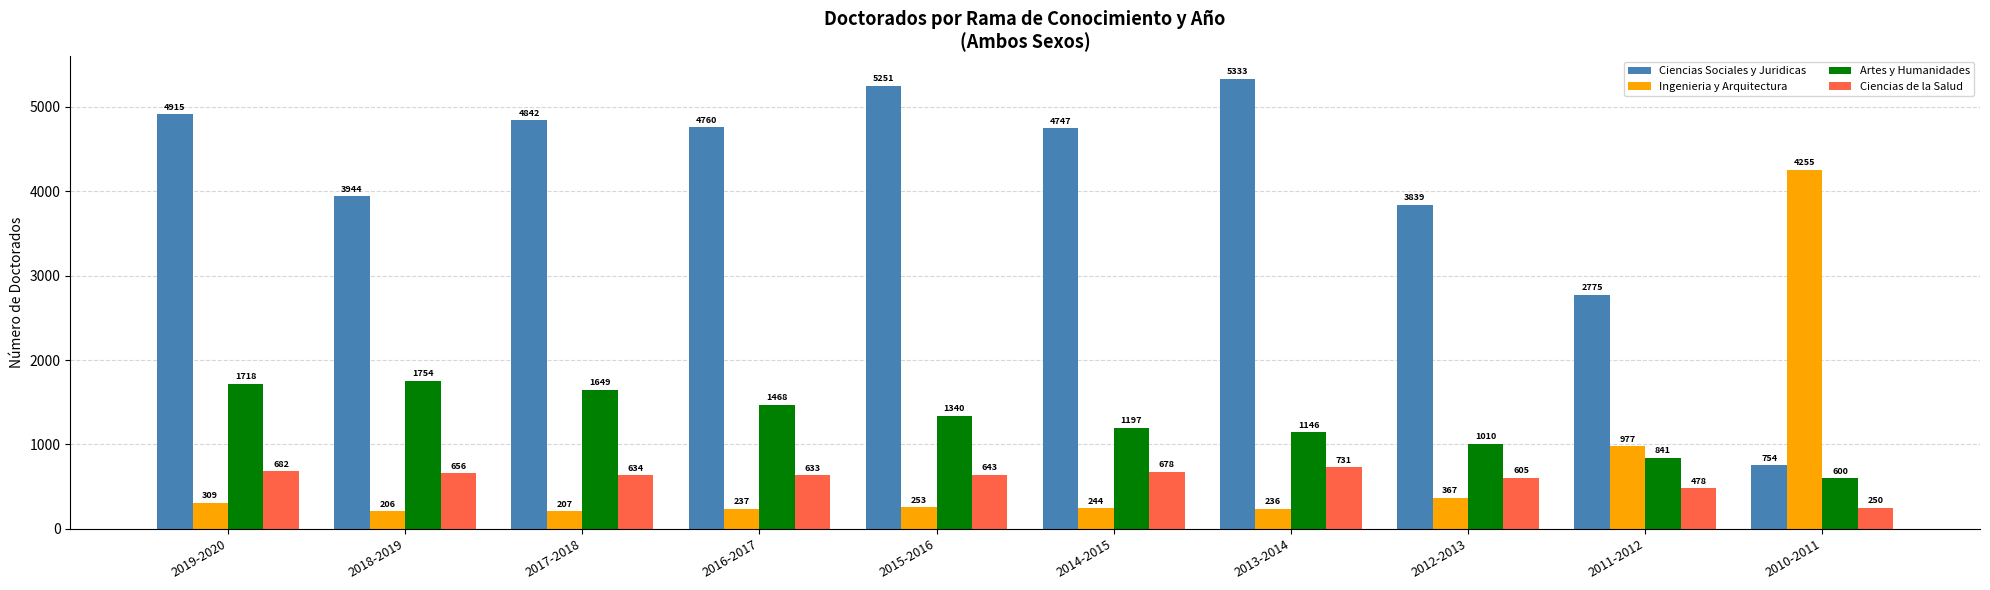

Between 2019-2020 and 2013-2014, which series saw the biggest shift?

Artes y Humanidades